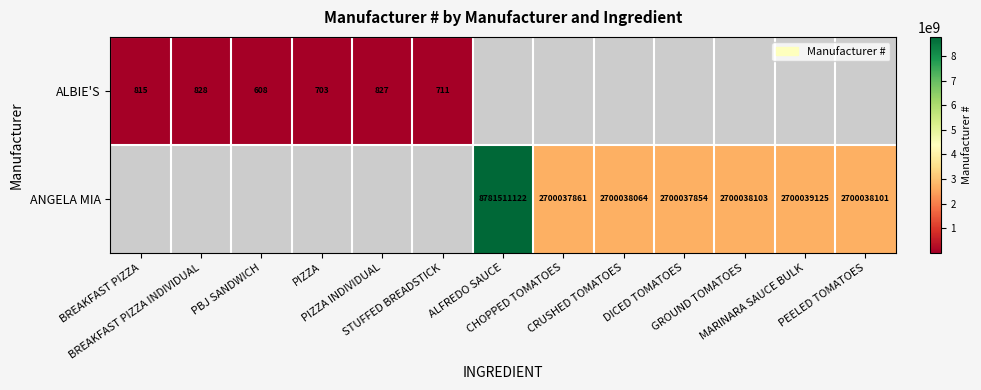

The value of ANGELA MIA at MARINARA SAUCE BULK is 1137122439.1. True or false?

False